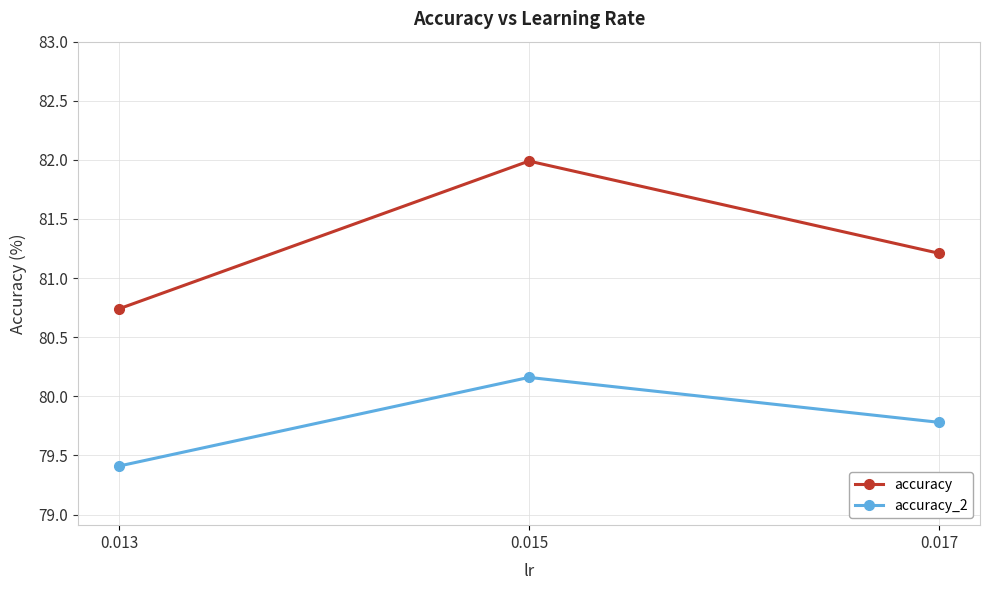

What is the difference between the highest and lowest values at 0.017?

1.4